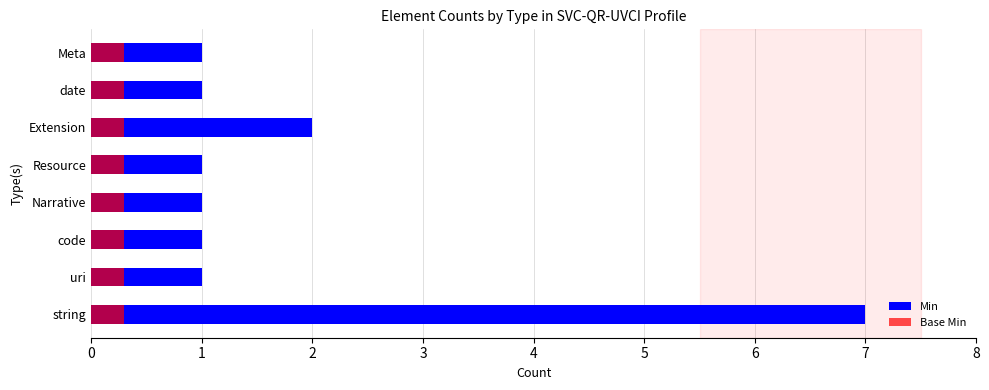

Is the value of Min at 6 greater than the value of Base Min at 1?

Yes